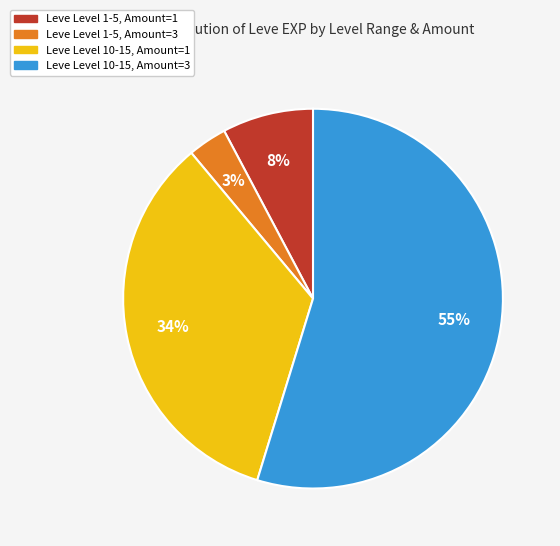

Does any single category account for the majority?

Yes